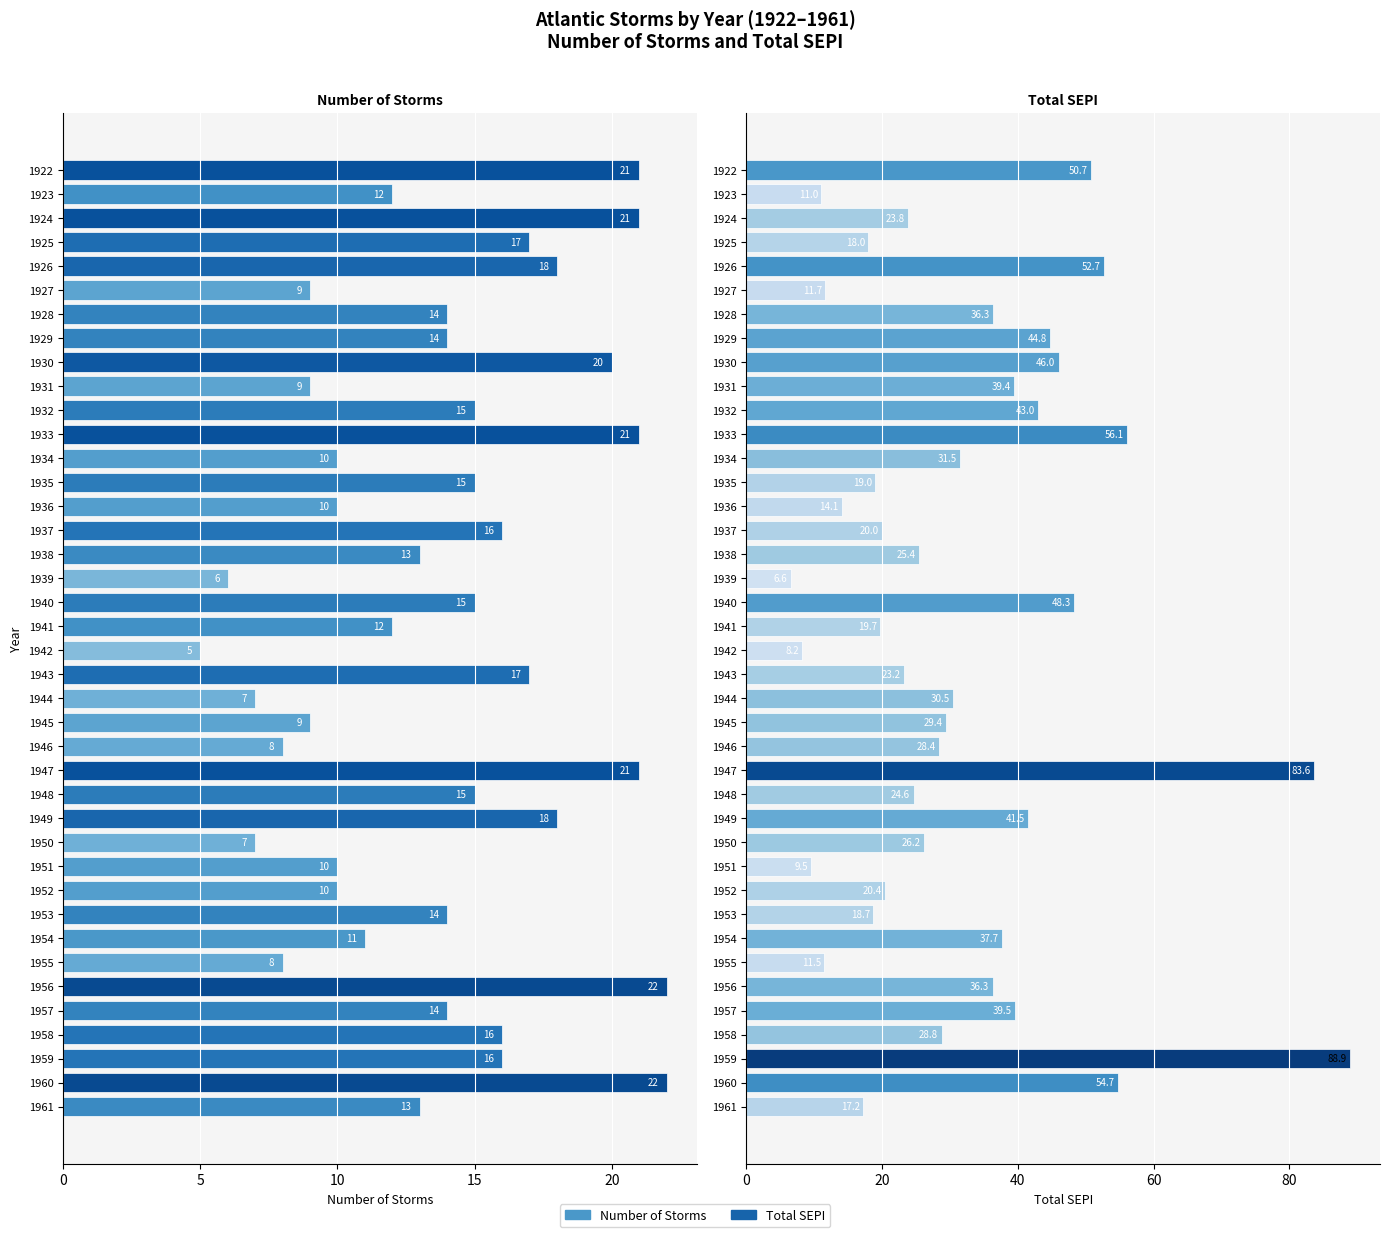

Reading left to right, extract all data points from this chart.

Number of Storms: 21.0	12.0	21.0	17.0	18.0	9.0	14.0	14.0	20.0	9.0	15.0	21.0	10.0	15.0	10.0	16.0	13.0	6.0	15.0	12.0	5.0	17.0	7.0	9.0	8.0	21.0	15.0	18.0	7.0	10.0	10.0	14.0	11.0	8.0	22.0	14.0	16.0	16.0	22.0	13.0
Total SEPI: 50.7	11.0	23.8	18.0	52.7	11.7	36.3	44.8	46.0	39.4	43.0	56.1	31.5	19.0	14.1	20.0	25.4	6.6	48.3	19.7	8.2	23.2	30.5	29.4	28.4	83.6	24.6	41.5	26.2	9.5	20.4	18.7	37.7	11.5	36.3	39.5	28.8	88.9	54.7	17.2